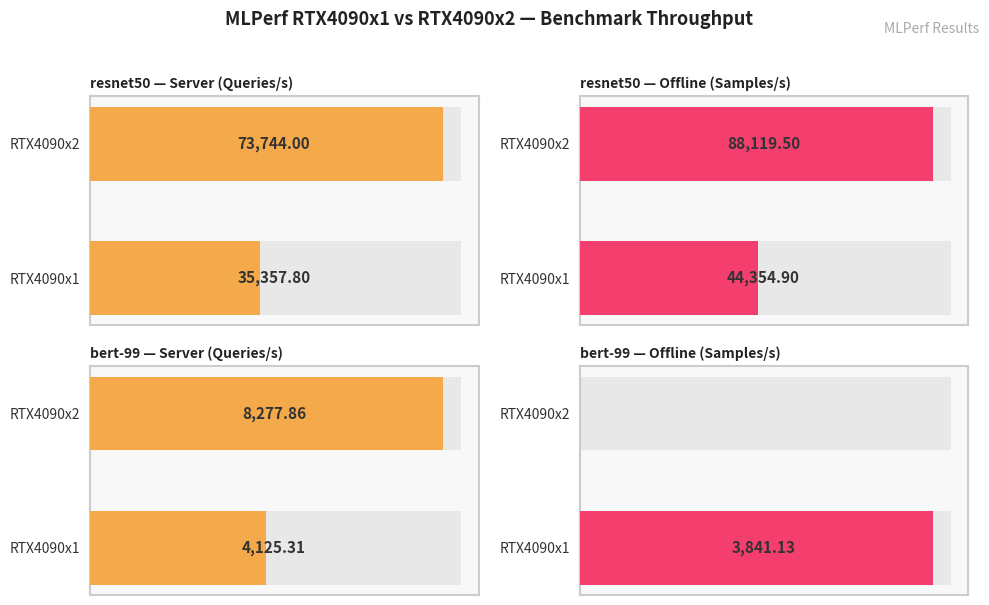

What are all the series names shown in the legend?

resnet50 — Server (Queries/s), resnet50 — Offline (Samples/s), bert-99 — Server (Queries/s), bert-99 — Offline (Samples/s)